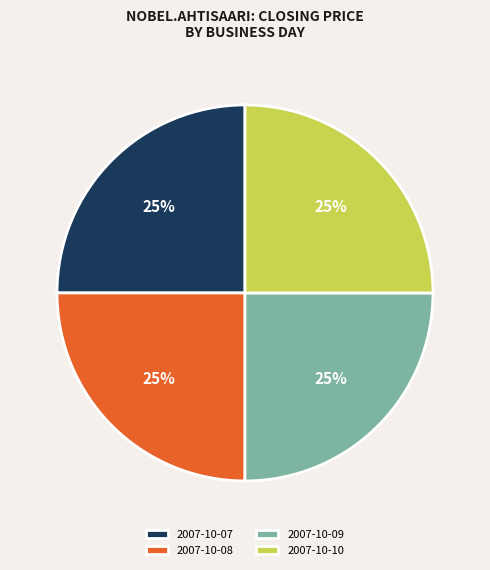

Approximately how many times larger is the value at 2007-10-10 compared to 2007-10-09?

1.0